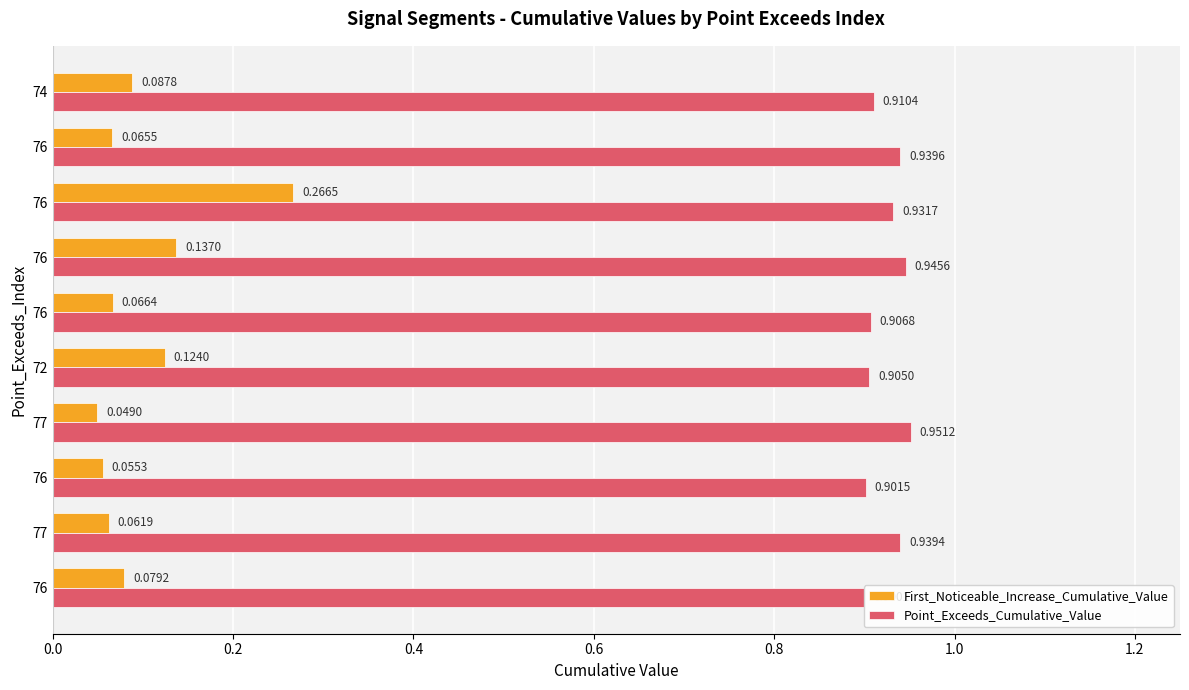

Reading left to right, extract all data points from this chart.

First_Noticeable_Increase_Cumulative_Value: 0.1	0.1	0.1	0.0	0.1	0.1	0.1	0.3	0.1	0.1
Point_Exceeds_Cumulative_Value: 0.9	0.9	0.9	1.0	0.9	0.9	0.9	0.9	0.9	0.9